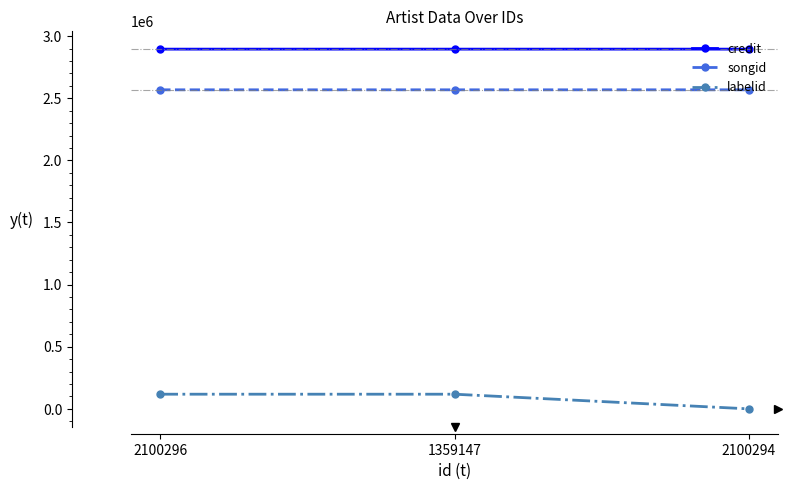

What is the total value across all series at 1359147?

5580905